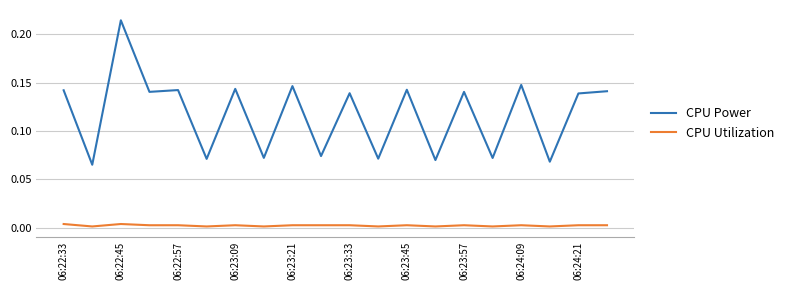

How many lines are shown in the chart?

2